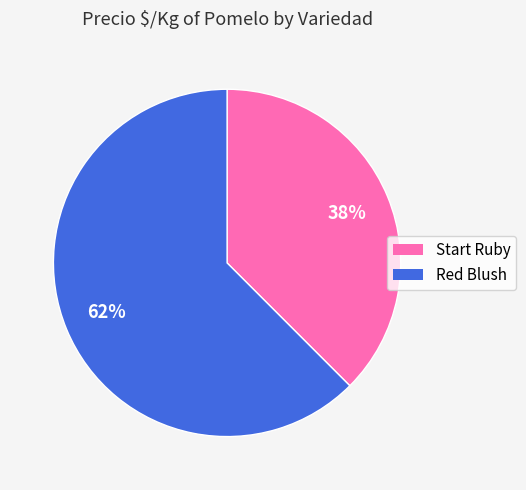

Approximately how many times larger is the value at Start Ruby compared to Red Blush?

0.6